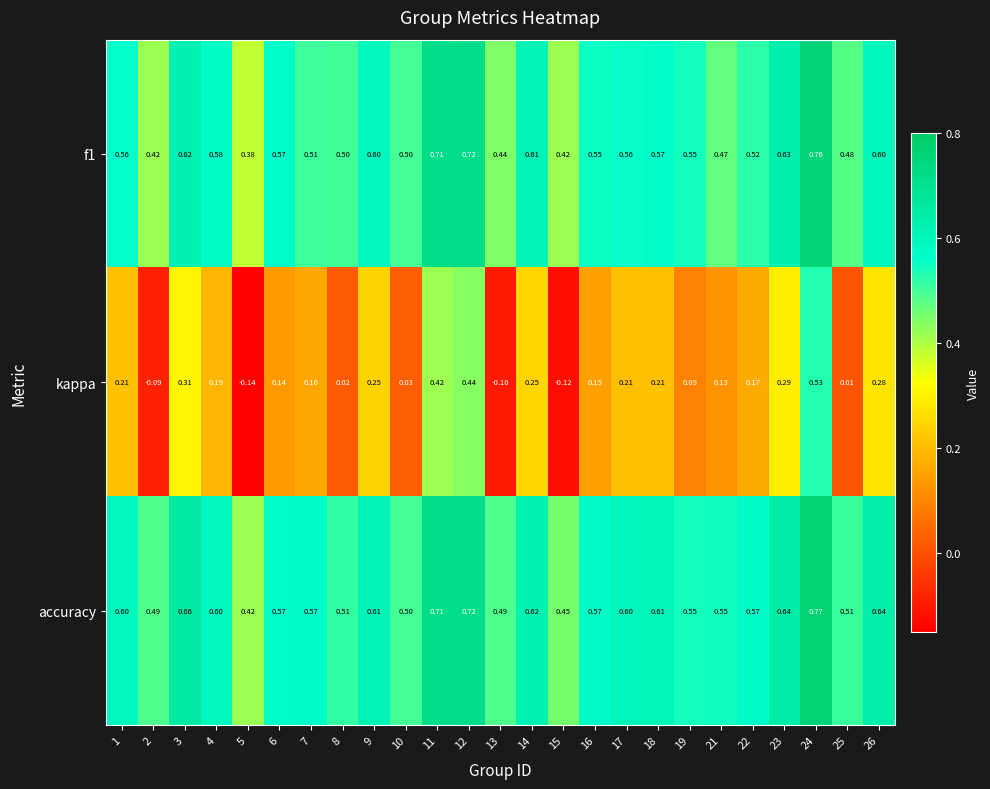

Which series has the widest spread of values?

kappa